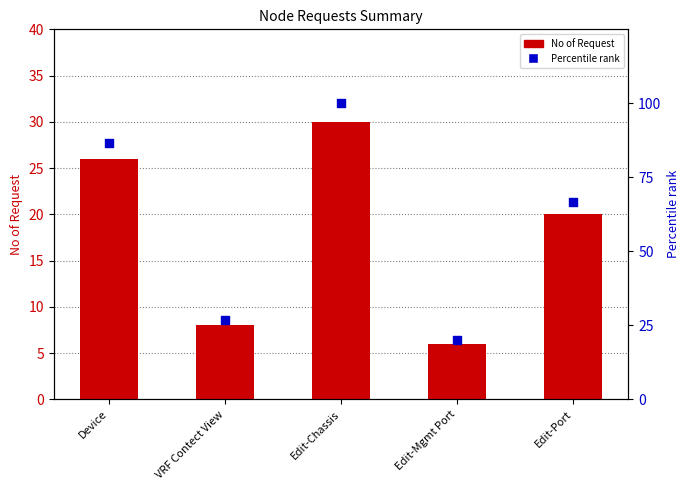

What are all the series names shown in the legend?

No of Request, Percentile rank